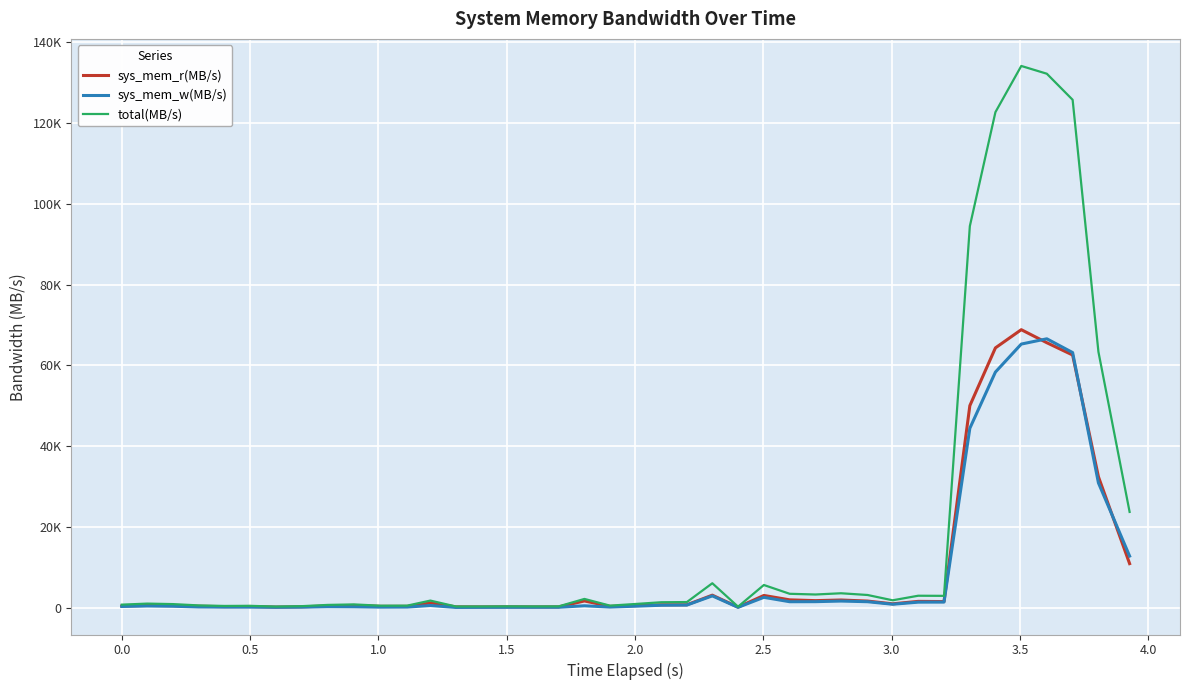

Which series has the largest total across all categories?

total(MB/s)